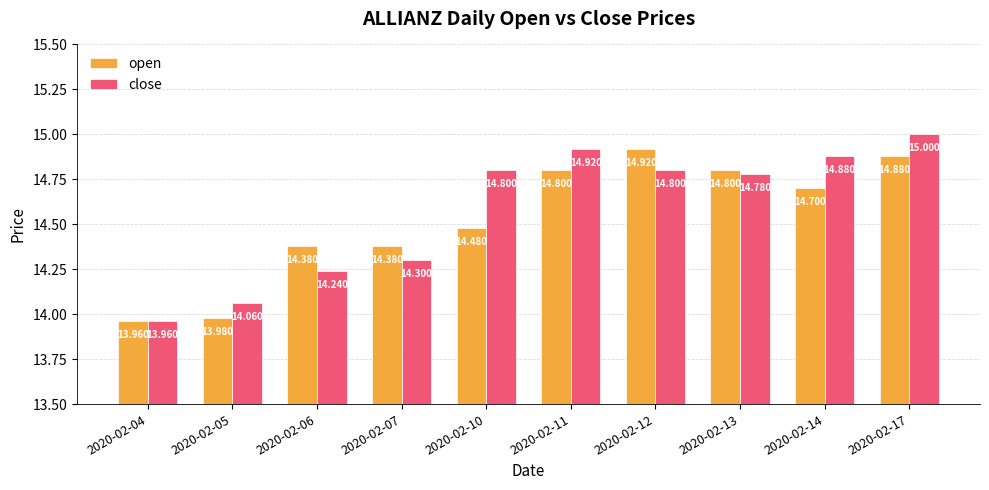

How many bars are there in each group?

2